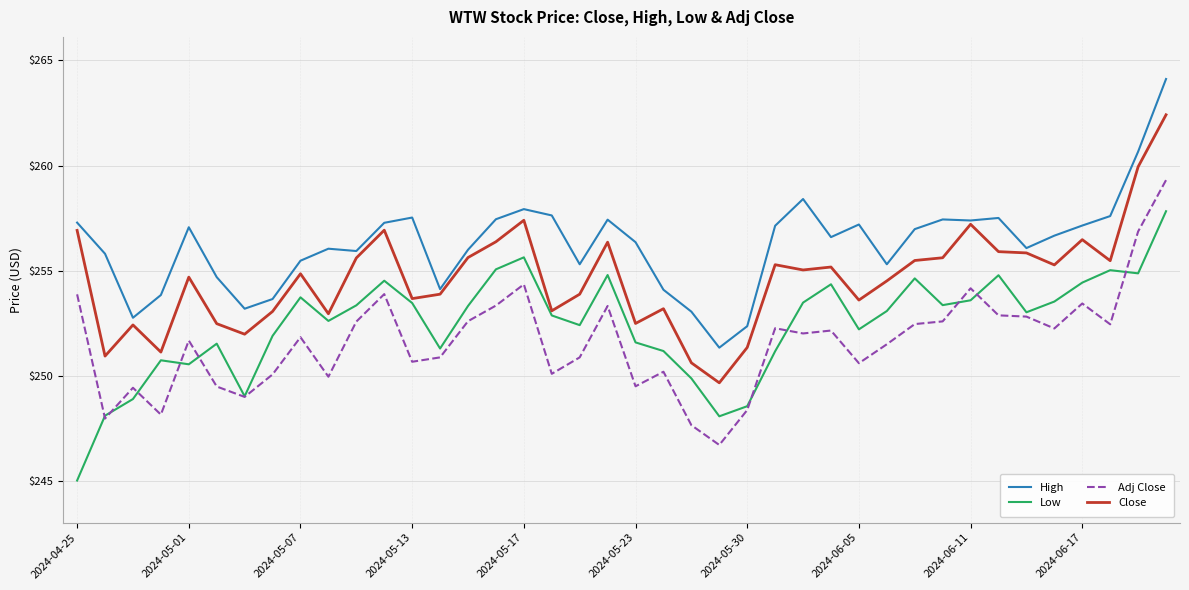

True or false: Adj Close and Close intersect in this chart.

False